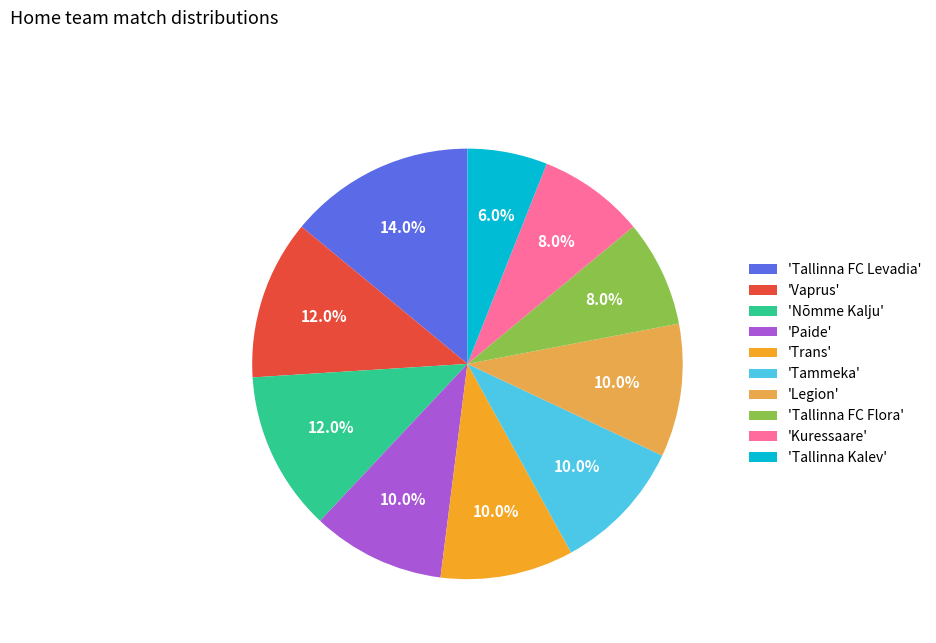

Is there a majority slice in this chart?

No